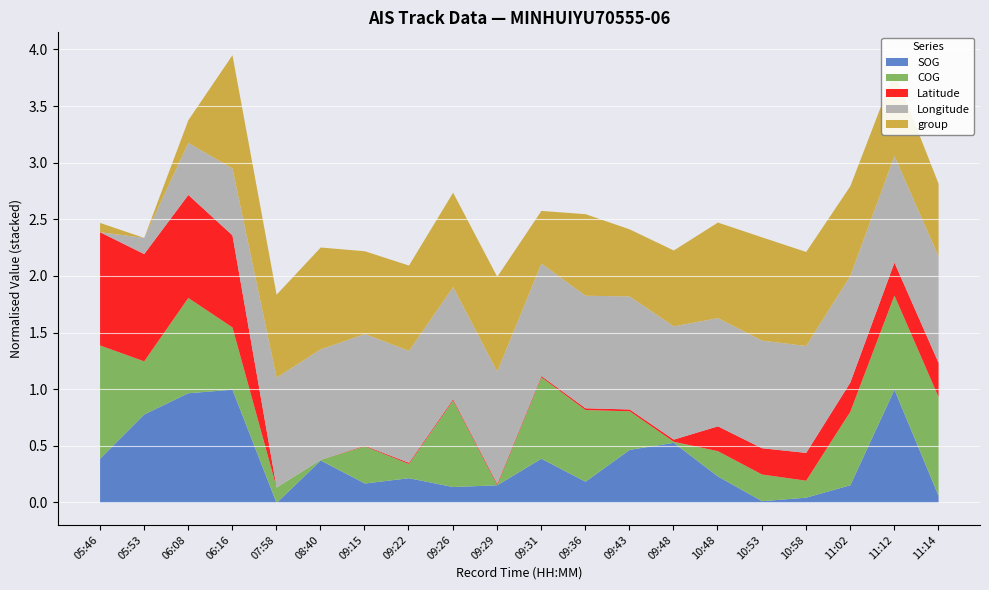

What is the total value across all series at 11:02?

2.8